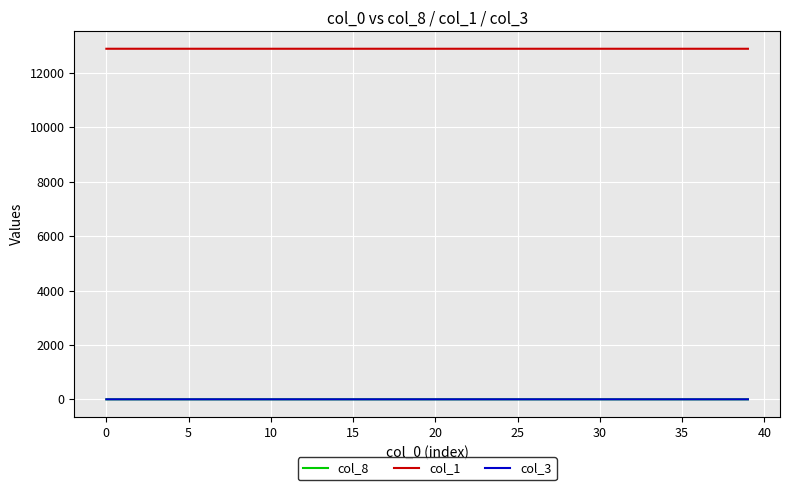

Does the chart have visible grid lines?

Yes